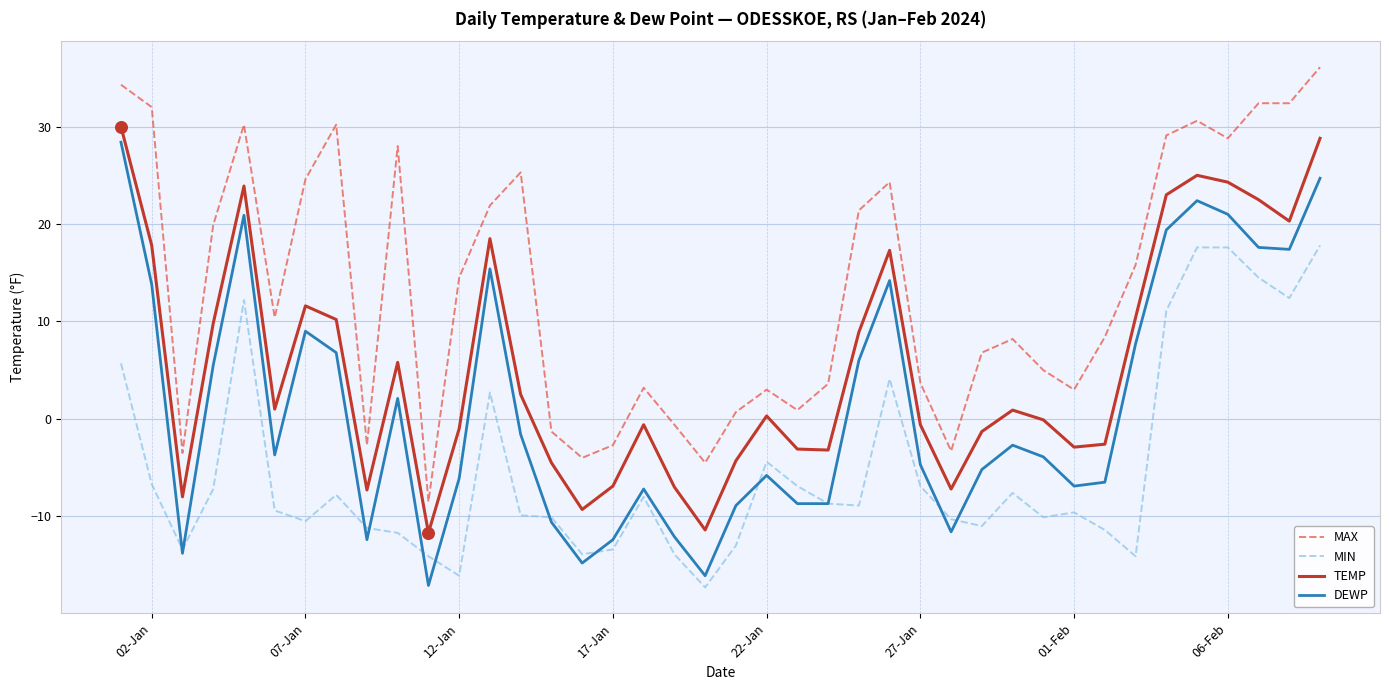

True or false: MAX and MIN intersect in this chart.

False